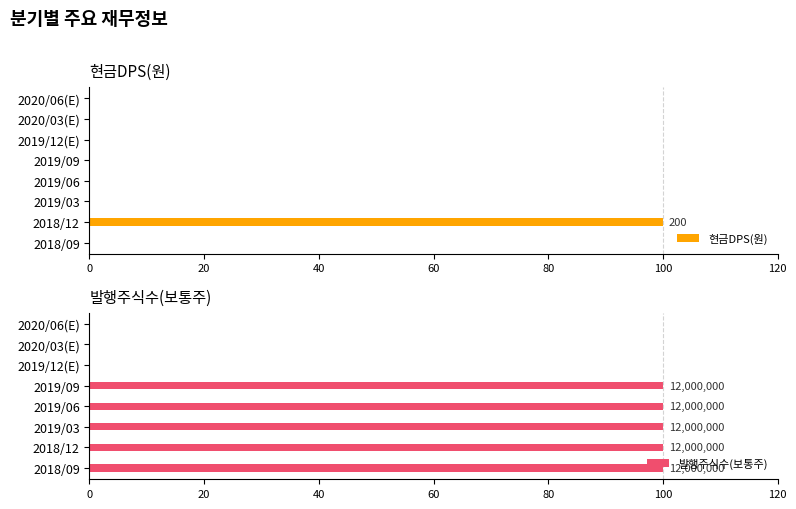

List the series in order of their overall mean, highest first.

발행주식수(보통주), 현금DPS(원)